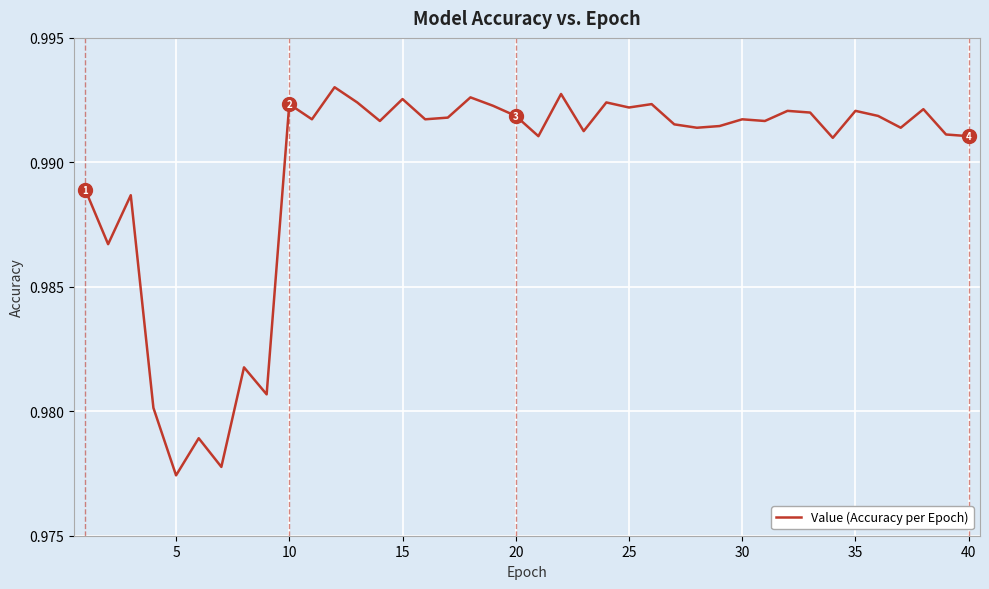

Does the chart have visible grid lines?

Yes